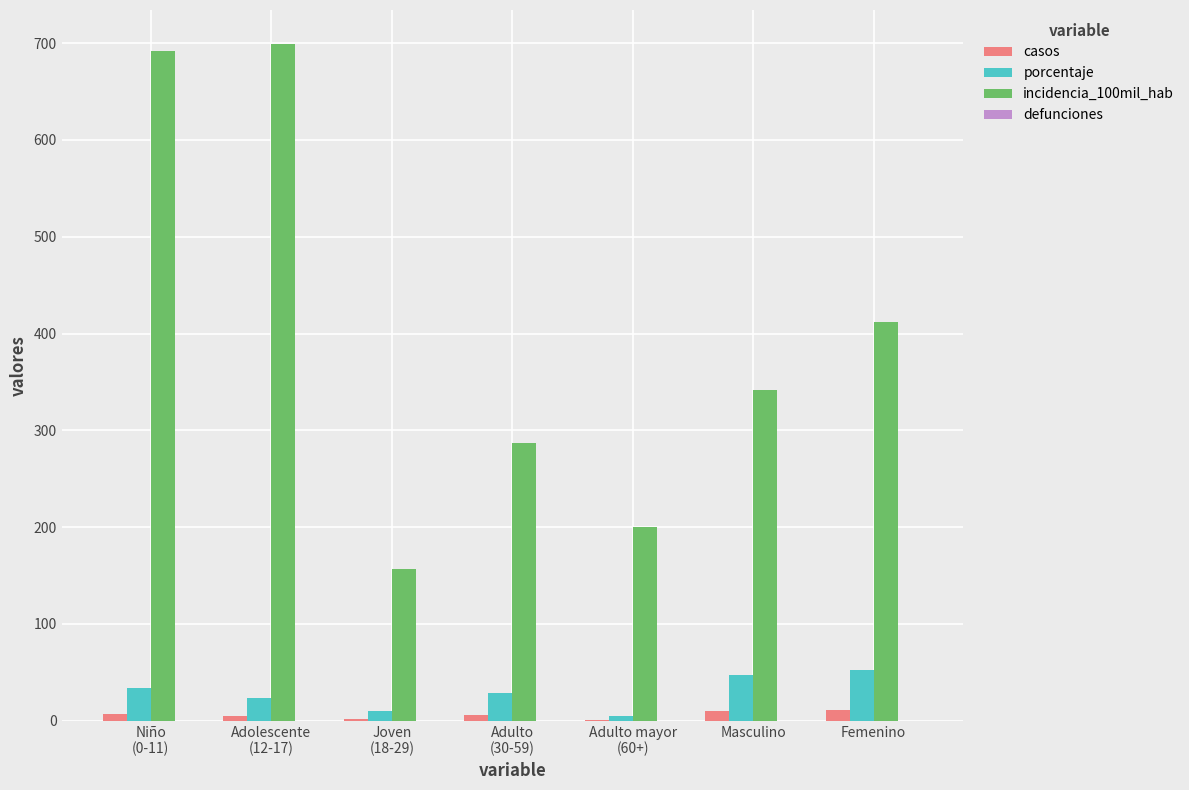

Which series has the widest spread of values?

incidencia_100mil_hab